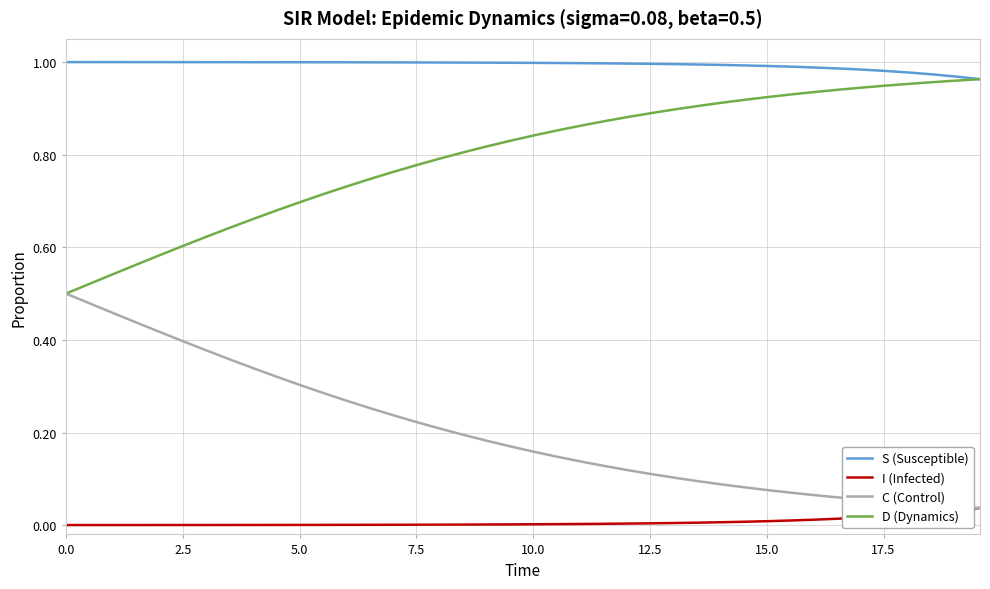

Which series has the largest total across all categories?

S (Susceptible)